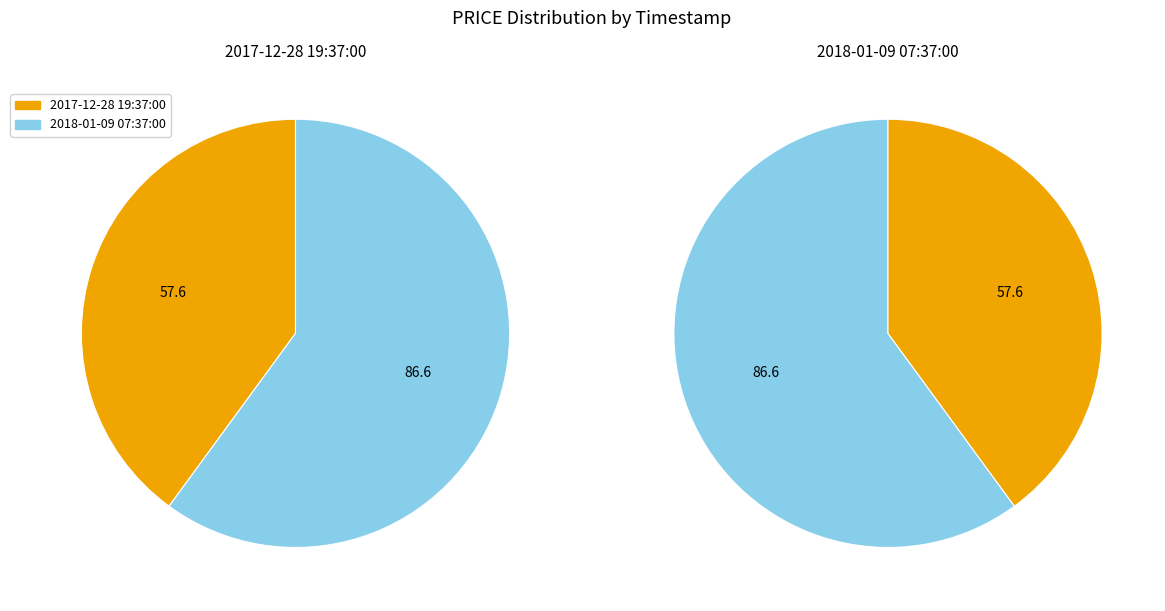

Rank the categories by value from highest to lowest.

2018-01-09 07:37:00, 2017-12-28 19:37:00